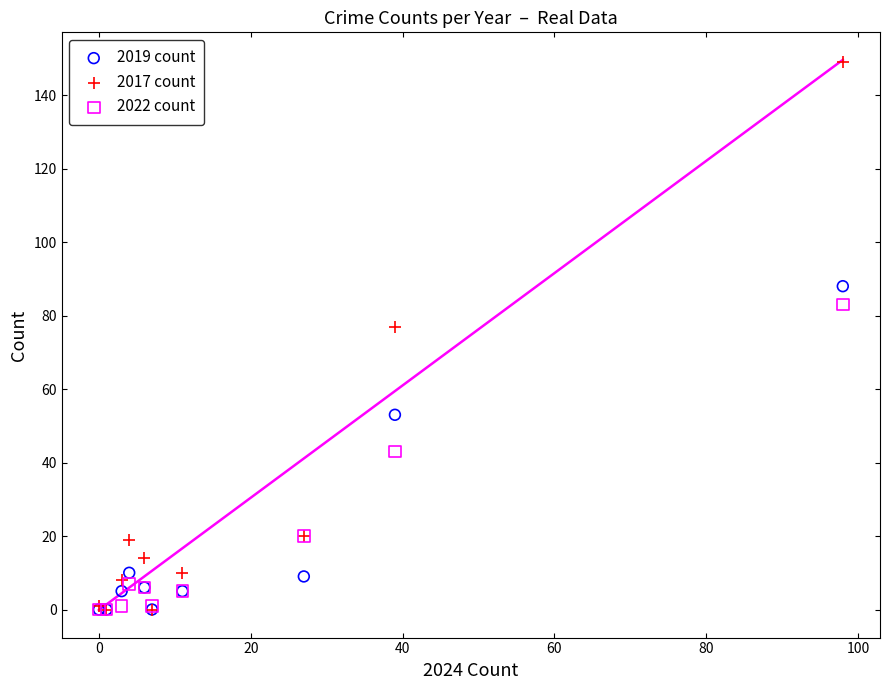

Which series has the widest spread of Y values?

2017 count